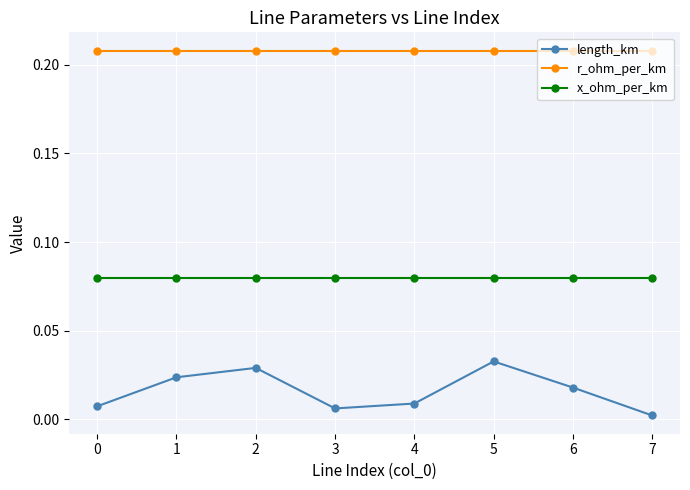

What is the sum of all x_ohm_per_km values?

0.6